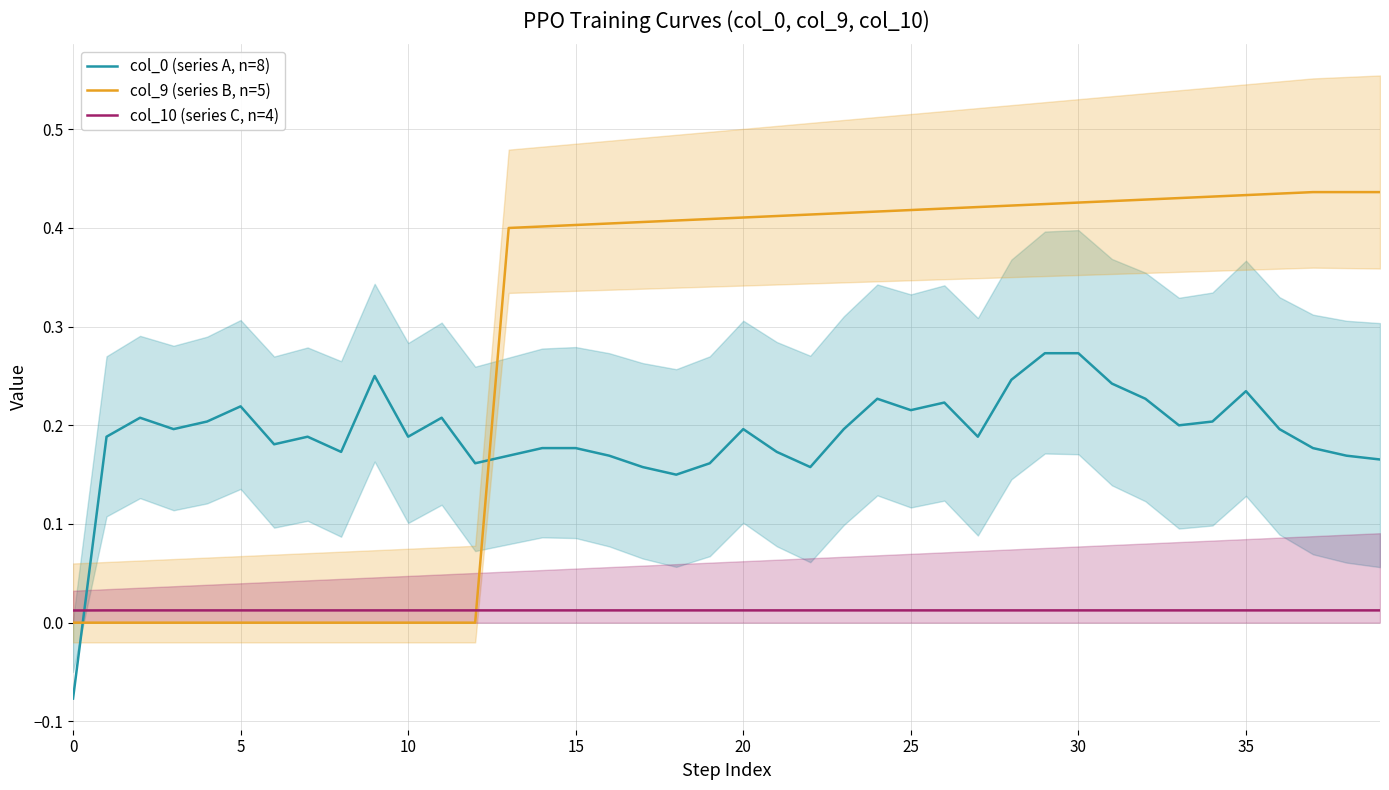

Reading left to right, list all the values displayed in this chart.

col_0 (series A, n=8): -0.1	0.2	0.2	0.2	0.2	0.2	0.2	0.2	0.2	0.2	0.2	0.2	0.2	0.2	0.2	0.2	0.2	0.2	0.2	0.2	0.2	0.2	0.2	0.2	0.2	0.2	0.2	0.2	0.2	0.3	0.3	0.2	0.2	0.2	0.2	0.2	0.2	0.2	0.2	0.2
col_9 (series B, n=5): 0.0	0.0	0.0	0.0	0.0	0.0	0.0	0.0	0.0	0.0	0.0	0.0	0.0	0.4	0.4	0.4	0.4	0.4	0.4	0.4	0.4	0.4	0.4	0.4	0.4	0.4	0.4	0.4	0.4	0.4	0.4	0.4	0.4	0.4	0.4	0.4	0.4	0.4	0.4	0.4
col_10 (series C, n=4): 0.0	0.0	0.0	0.0	0.0	0.0	0.0	0.0	0.0	0.0	0.0	0.0	0.0	0.0	0.0	0.0	0.0	0.0	0.0	0.0	0.0	0.0	0.0	0.0	0.0	0.0	0.0	0.0	0.0	0.0	0.0	0.0	0.0	0.0	0.0	0.0	0.0	0.0	0.0	0.0